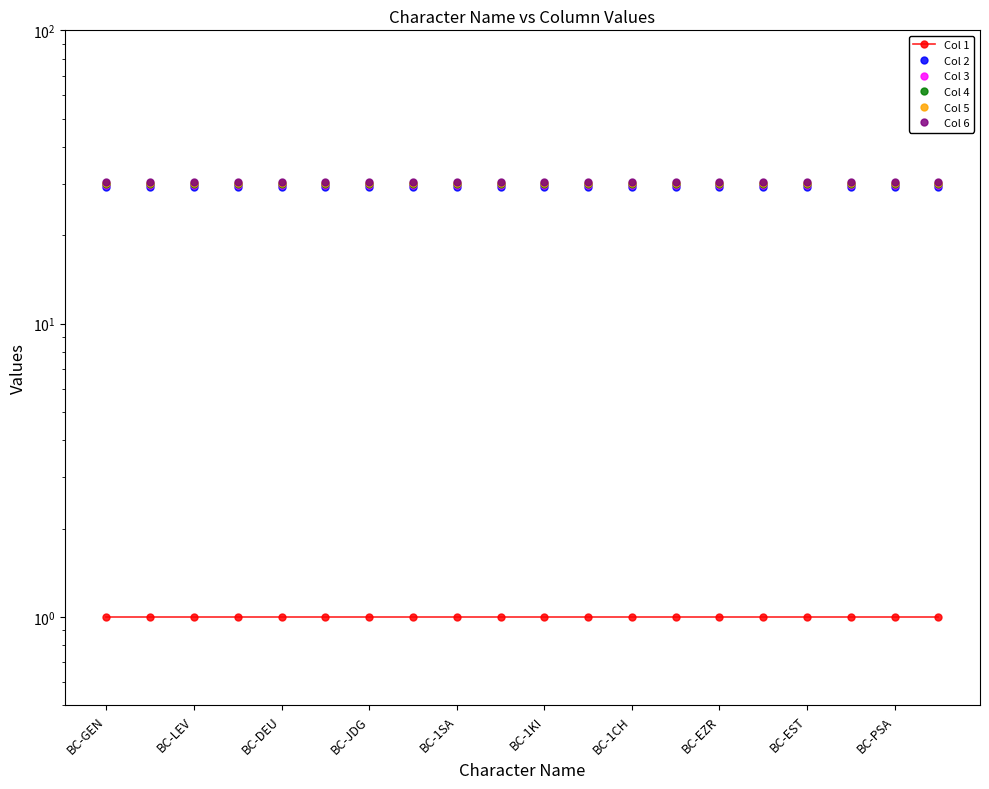

Reading left to right, extract all data points from this chart.

Col 1: 1.0	1.0	1.0	1.0	1.0	1.0	1.0	1.0	1.0	1.0	1.0	1.0	1.0	1.0	1.0	1.0	1.0	1.0	1.0	1.0
Col 2: 29.3	29.3	29.3	29.3	29.3	29.3	29.3	29.3	29.3	29.3	29.3	29.3	29.3	29.3	29.3	29.3	29.3	29.3	29.3	29.3
Col 3: 29.6	29.6	29.6	29.6	29.6	29.6	29.6	29.6	29.6	29.6	29.6	29.6	29.6	29.6	29.6	29.6	29.6	29.6	29.6	29.6
Col 4: 29.9	29.9	29.9	29.9	29.9	29.9	29.9	29.9	29.9	29.9	29.9	29.9	29.9	29.9	29.9	29.9	29.9	29.9	29.9	29.9
Col 5: 30.2	30.2	30.2	30.2	30.2	30.2	30.2	30.2	30.2	30.2	30.2	30.2	30.2	30.2	30.2	30.2	30.2	30.2	30.2	30.2
Col 6: 30.5	30.5	30.5	30.5	30.5	30.5	30.5	30.5	30.5	30.5	30.5	30.5	30.5	30.5	30.5	30.5	30.5	30.5	30.5	30.5